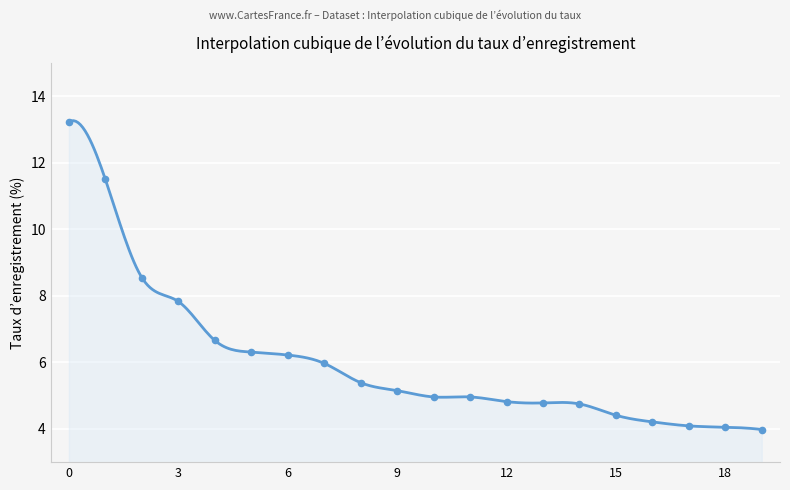

What is the change in value from 5 to 9?

-1.2